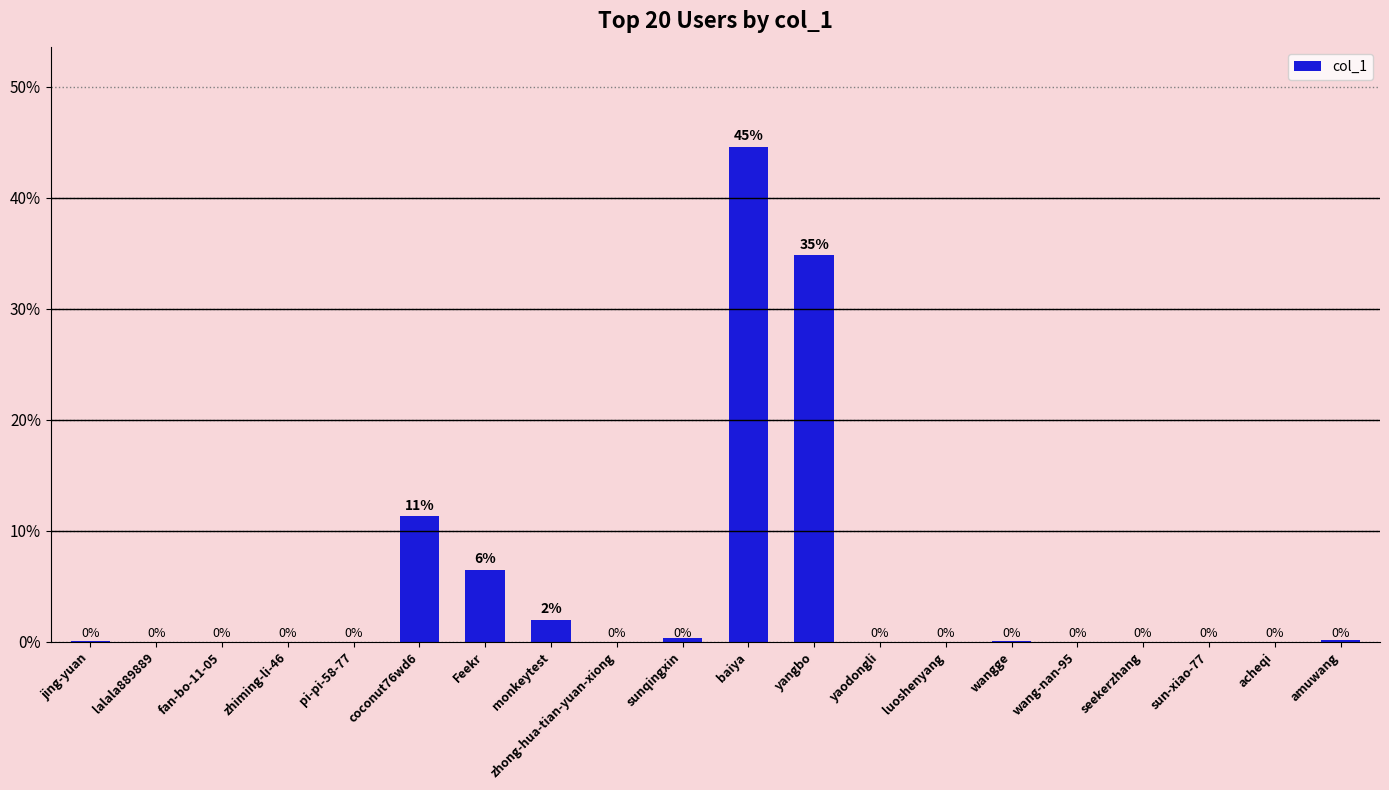

Which category has the highest value across all series?

baiya